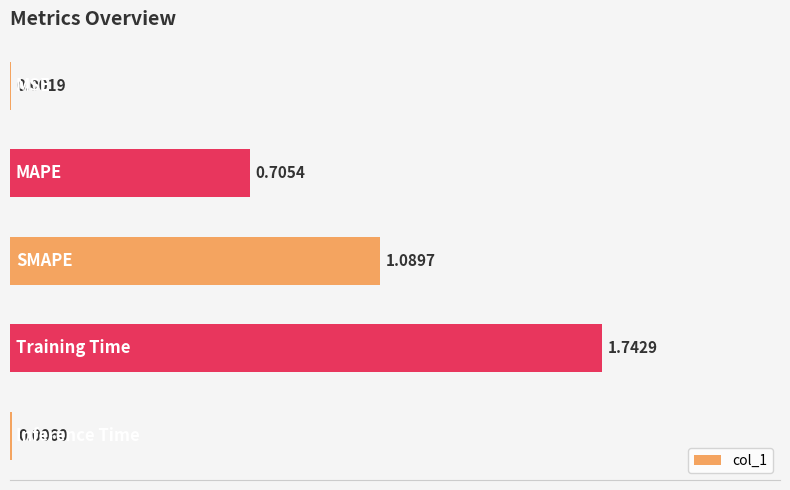

Which label corresponds to the largest value in the chart?

Training Time